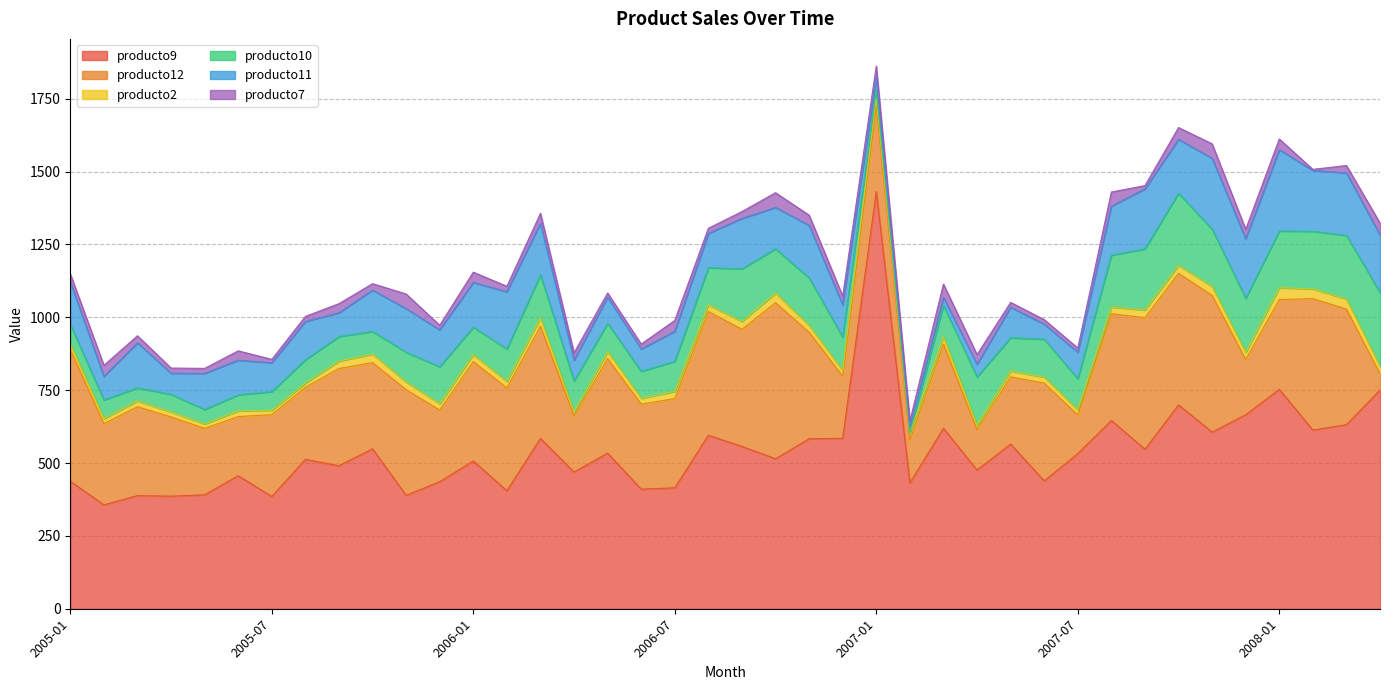

Which series changed the most between 2005-02 and 2007-06?

producto9